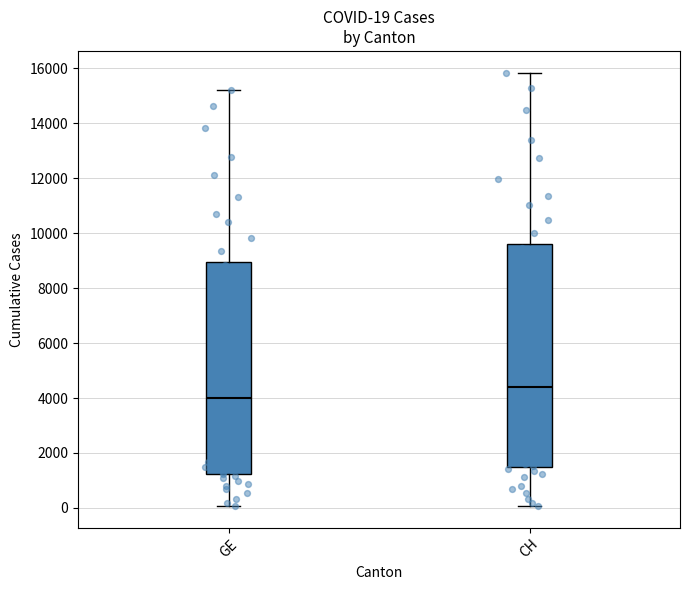

Which box has the highest median line?

CH